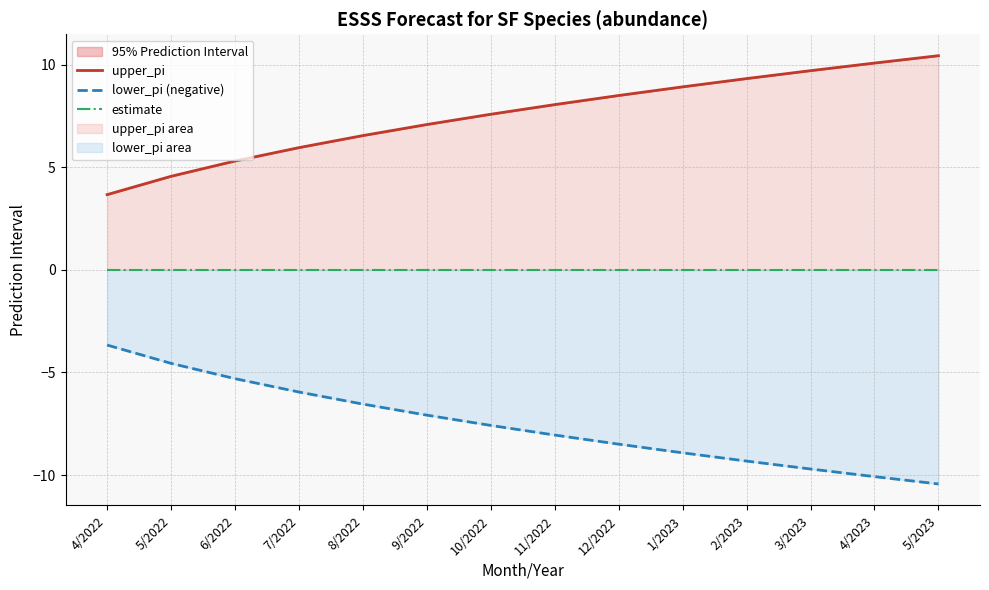

Reading left to right, what are all the values shown in this chart?

upper_pi: 3.7	4.6	5.3	6.0	6.5	7.1	7.6	8.1	8.5	8.9	9.3	9.7	10.1	10.4
lower_pi (negative): -3.7	-4.6	-5.3	-6.0	-6.5	-7.1	-7.6	-8.1	-8.5	-8.9	-9.3	-9.7	-10.1	-10.4
estimate: 0.0	0.0	0.0	0.0	0.0	0.0	0.0	0.0	0.0	0.0	0.0	0.0	0.0	0.0